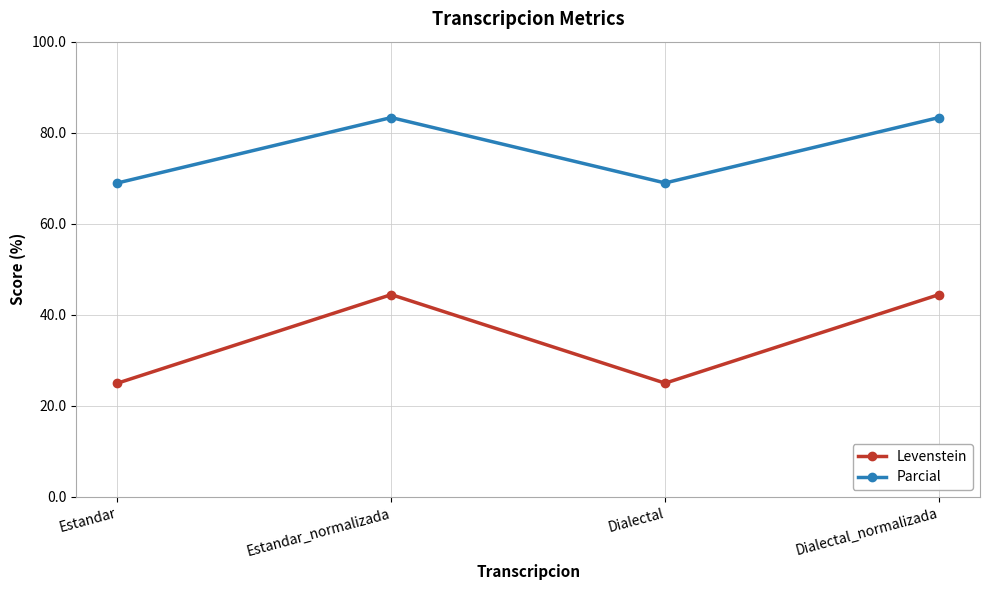

In Parcial, how many points are higher than both neighbors (excluding endpoints)?

1